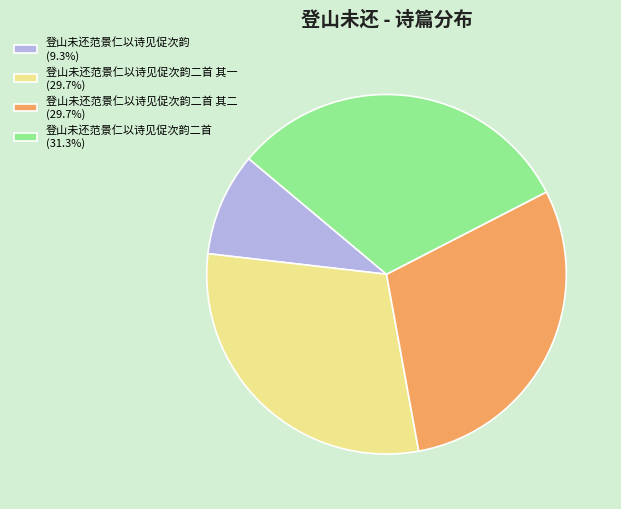

Combined, do 登山未还范景仁以诗见促次韵二首 其二 (29.7%) and 登山未还范景仁以诗见促次韵二首 其一 (29.7%) account for over 50%?

Yes